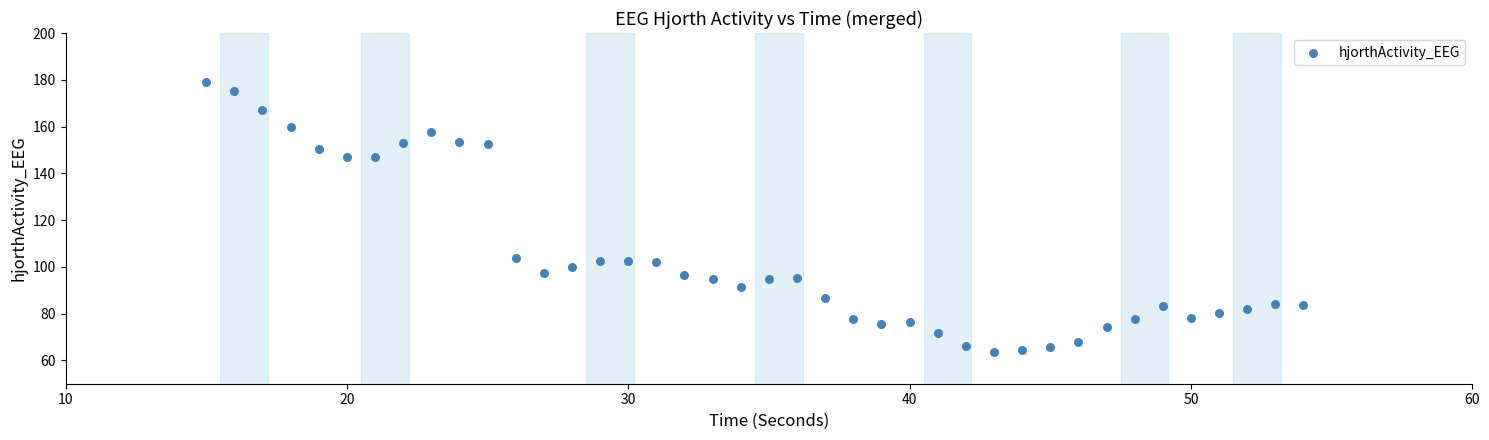

What is the range of Y values (max minus min)?

115.5